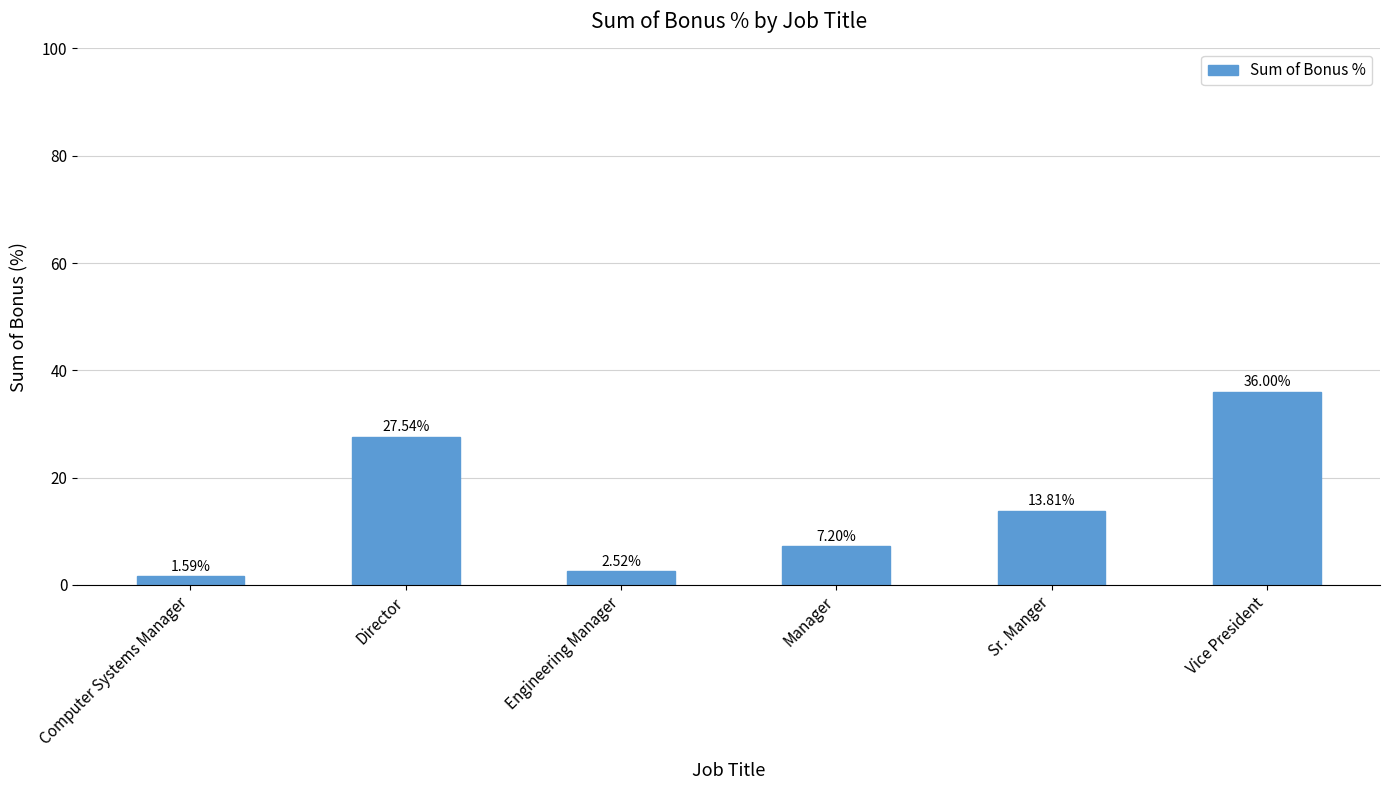

Does the chart contain stacked bars?

No